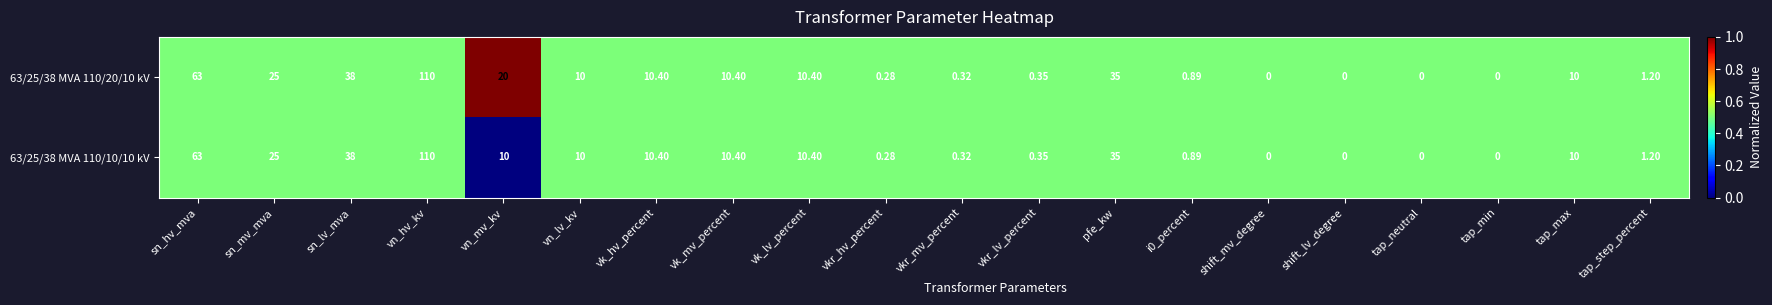

At which label is 63/25/38 MVA 110/10/10 kV closest to 55?

sn_hv_mva